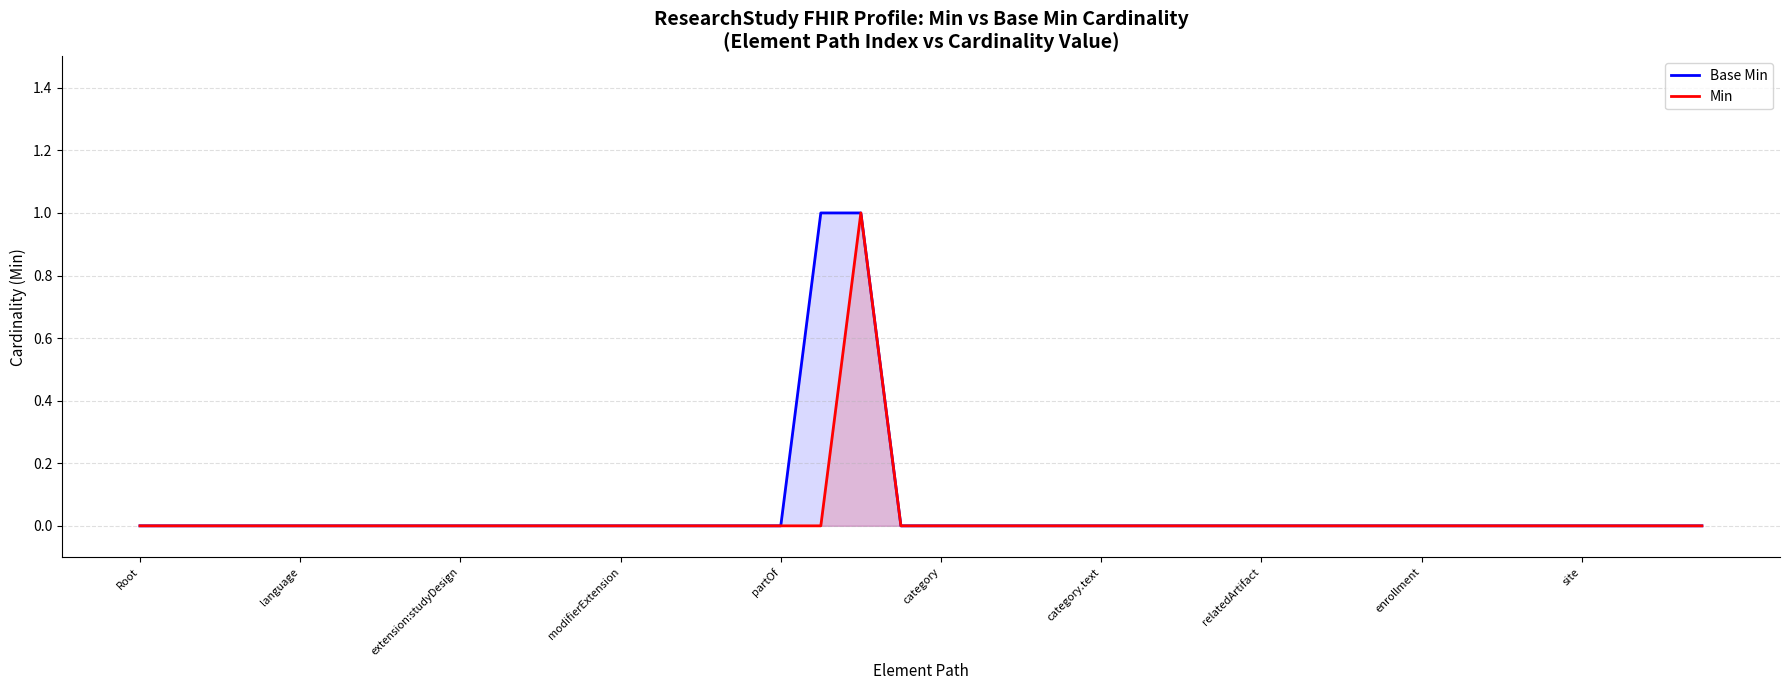

What is the label of the 27th point from the left?

26